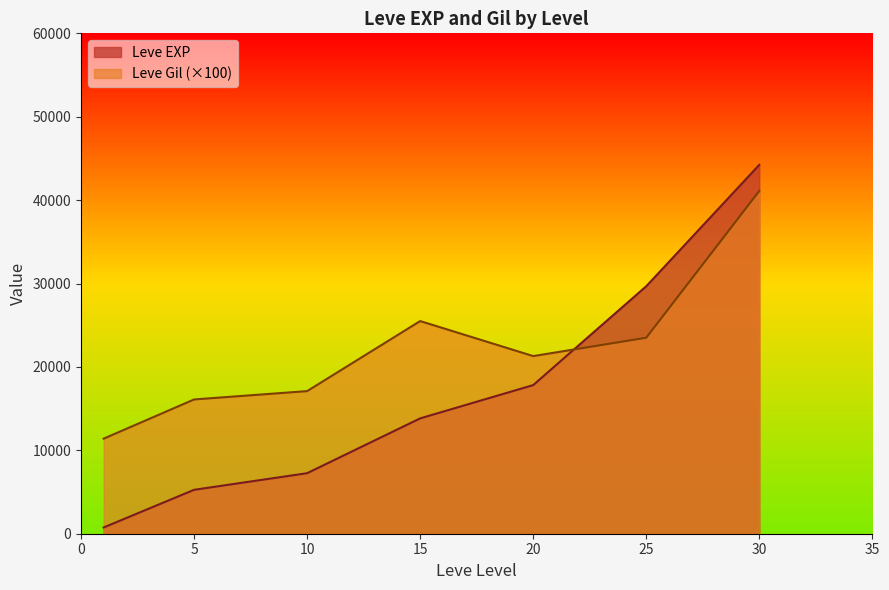

What value does the Leve EXP series have at 10?

7257